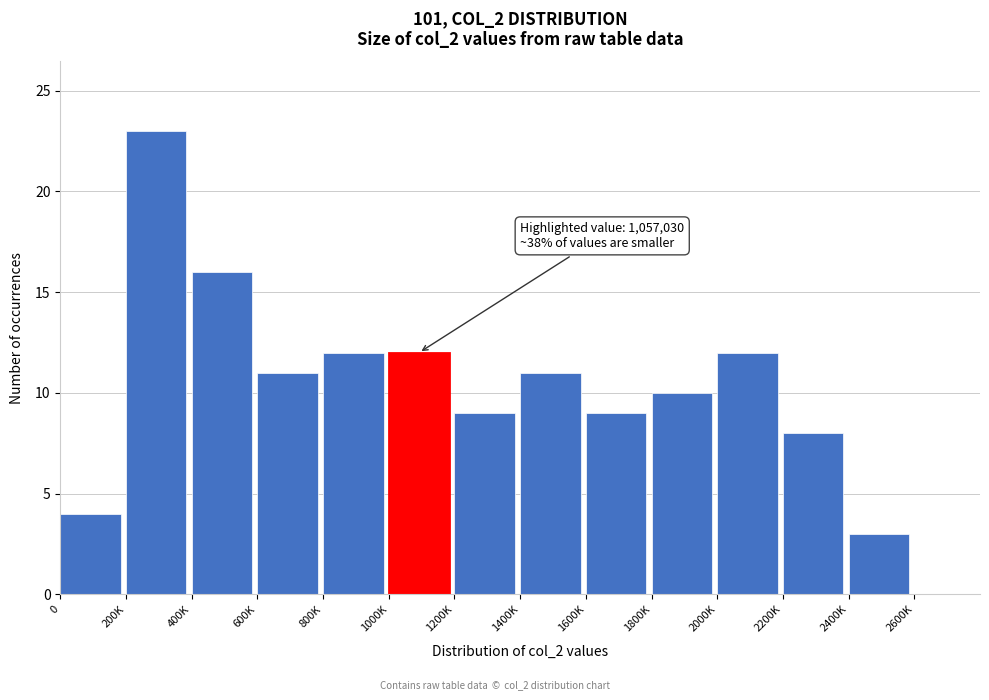

Reading left to right, list all the values displayed in this chart.

0=4	200K=23	400K=16	600K=11	800K=12	1000K=12	1200K=9	1400K=11	1600K=9	1800K=10	2000K=12	2200K=8	2400K=3